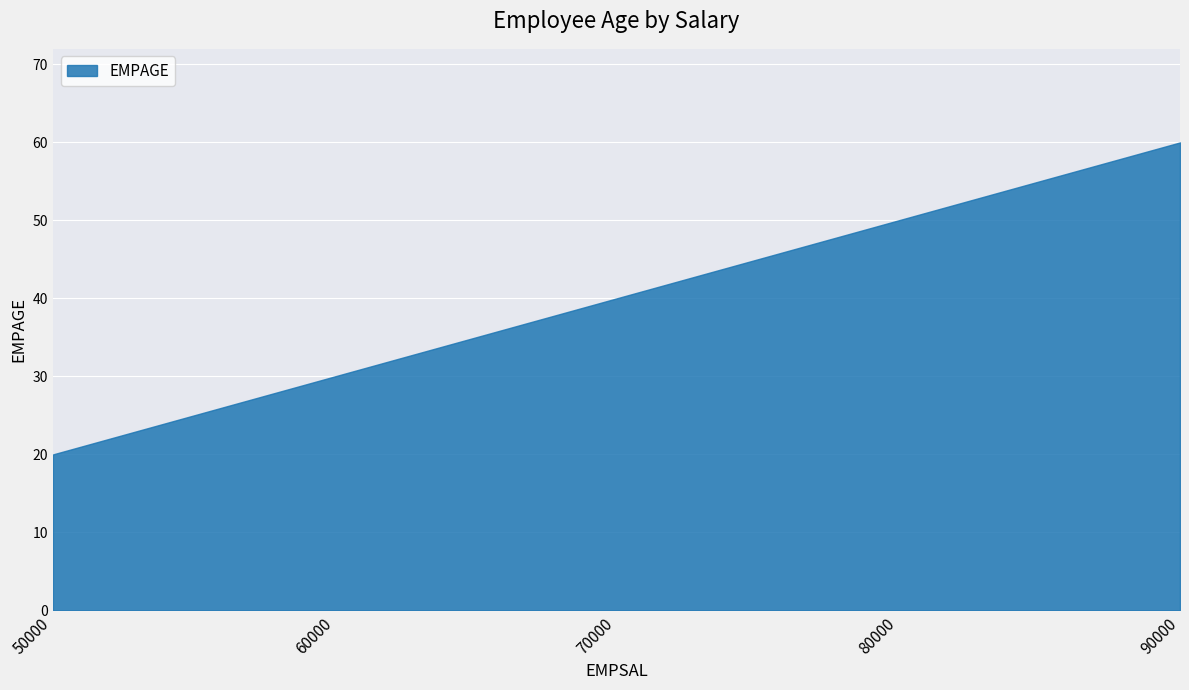

The value at 80000 is 33. True or false?

False